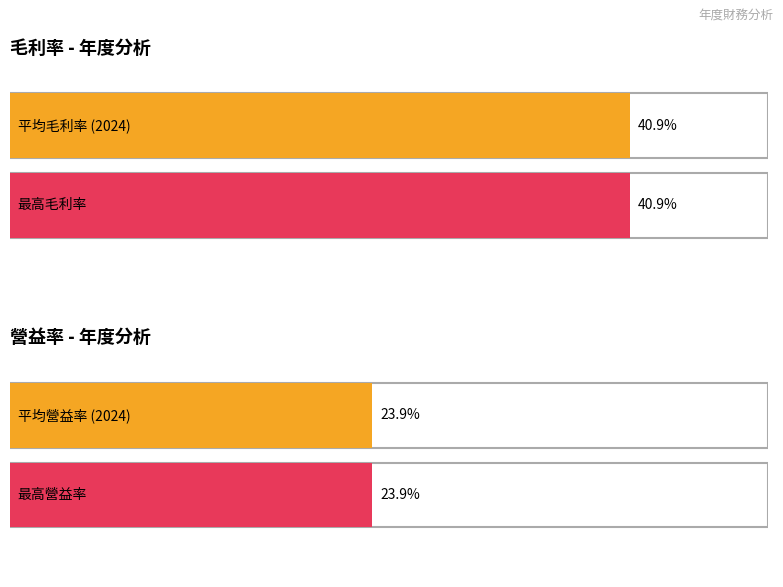

Which series has the widest spread of values?

營益率